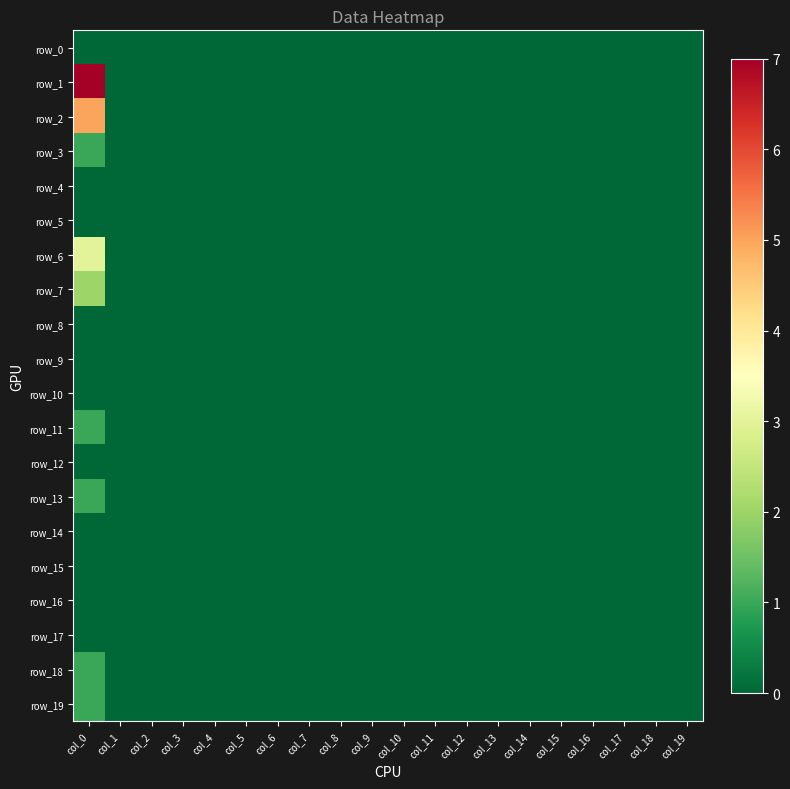

Is the value of row_3 at col_7 greater than the value of row_15 at col_11?

No